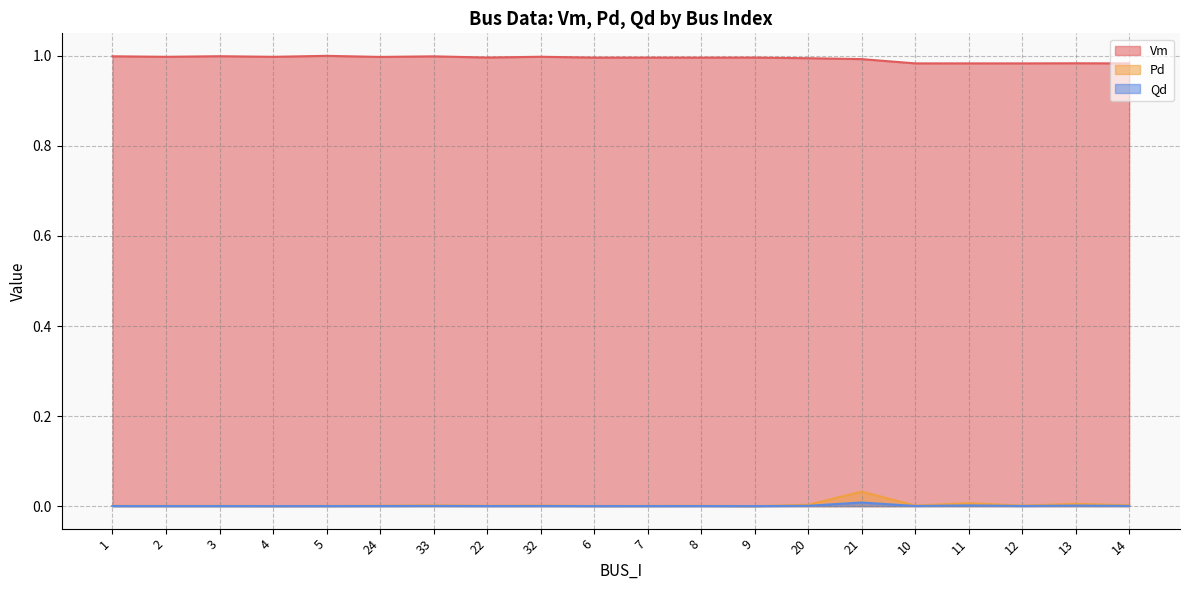

What position from the left is 10?

16